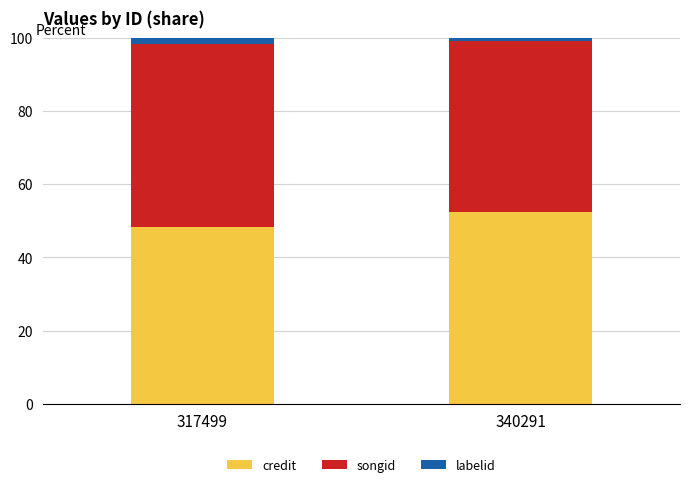

The credit series shows 9.7 at 317499. True or false?

False